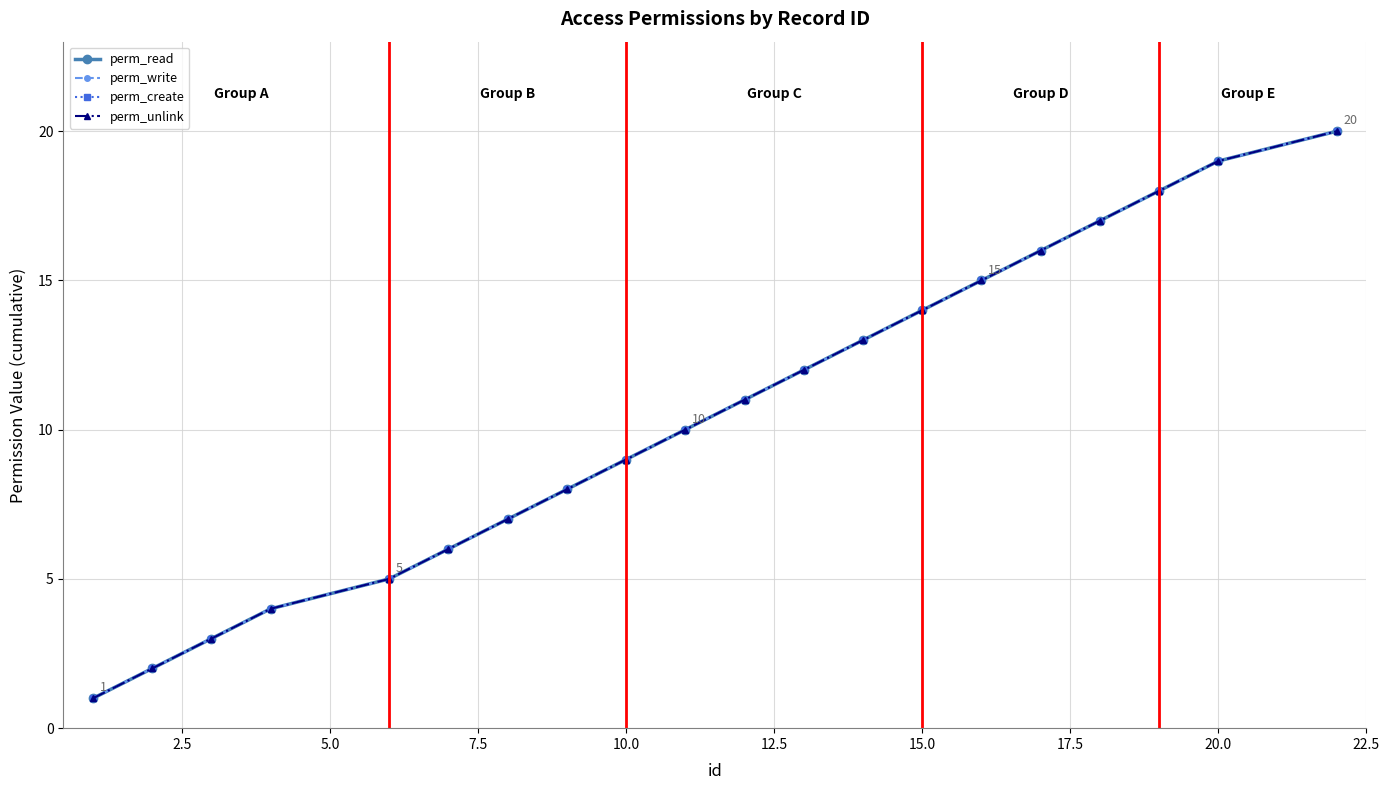

List the series in order of their peak value, highest first.

perm_read, perm_write, perm_create, perm_unlink